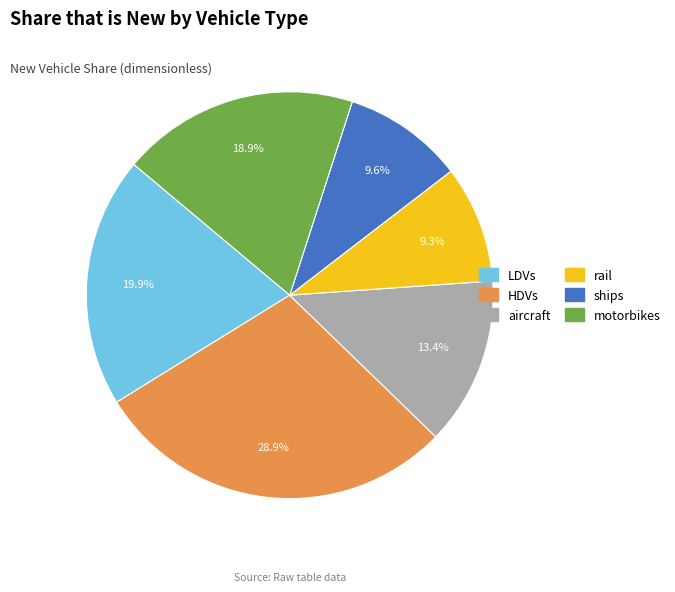

Between HDVs and LDVs, which is larger?

HDVs